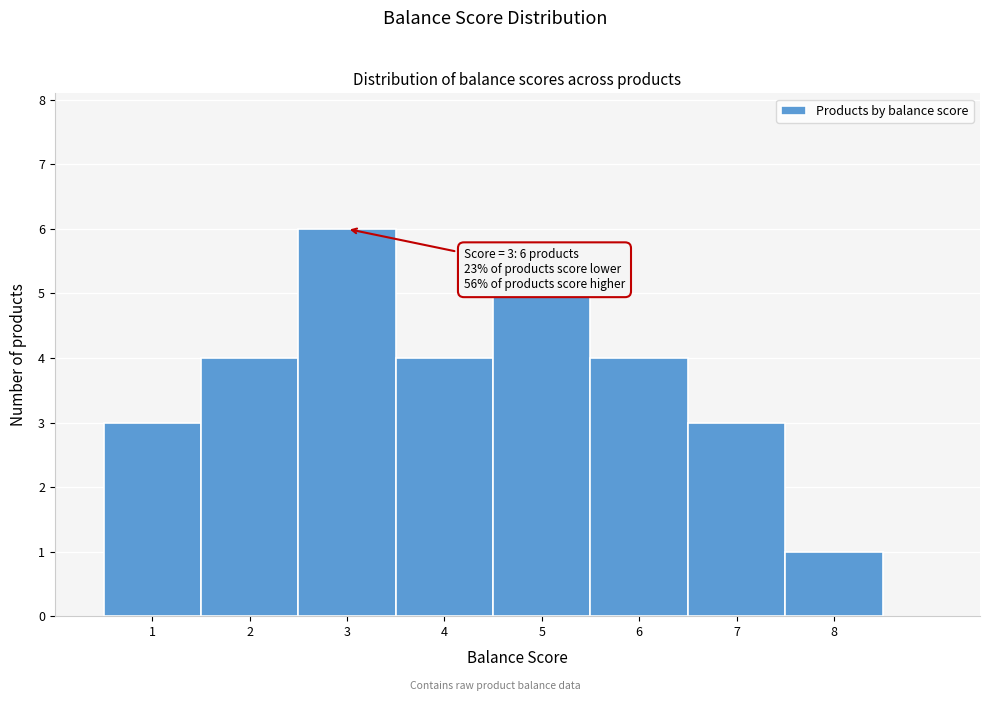

Over which range of the x-axis is the bar tallest?

2.5 to 3.5